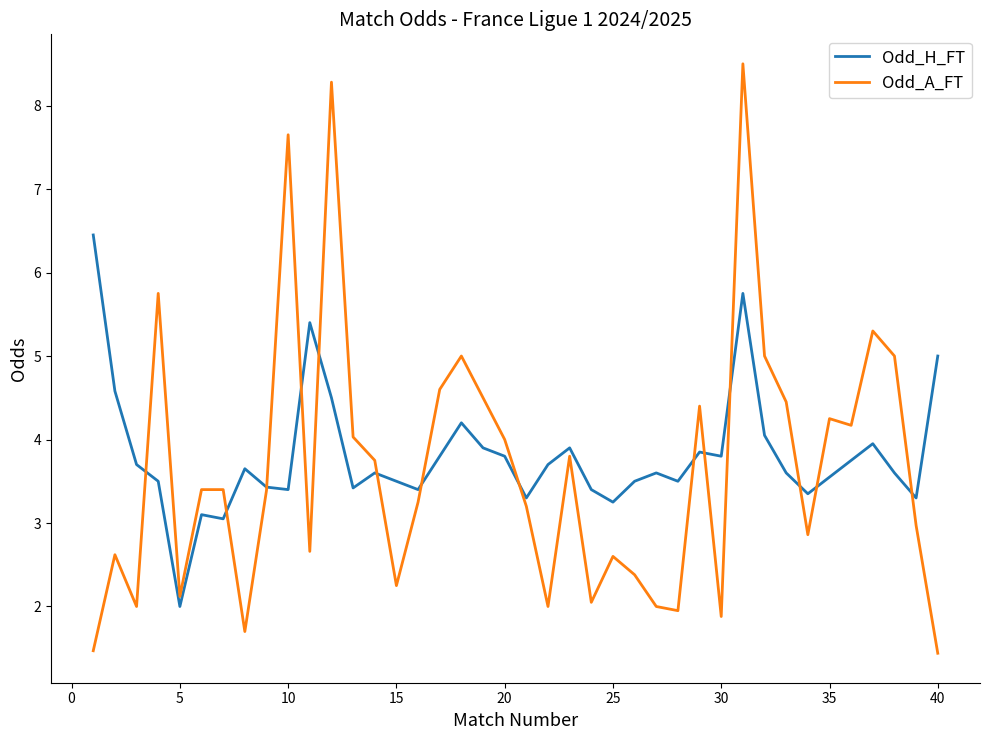

Is this an area chart (filled region under the line)?

No